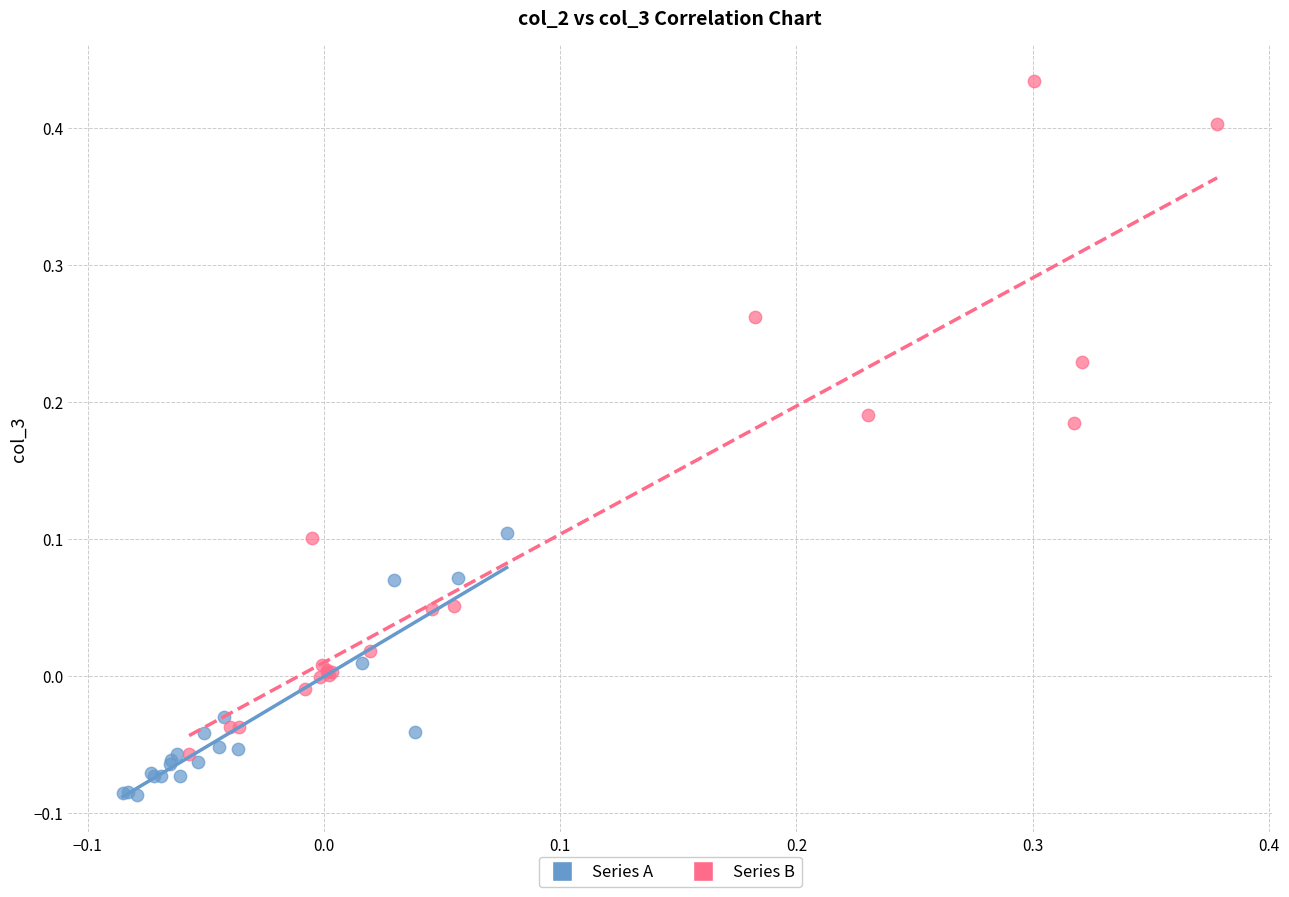

Which series has the largest Y range (max minus min)?

Series B